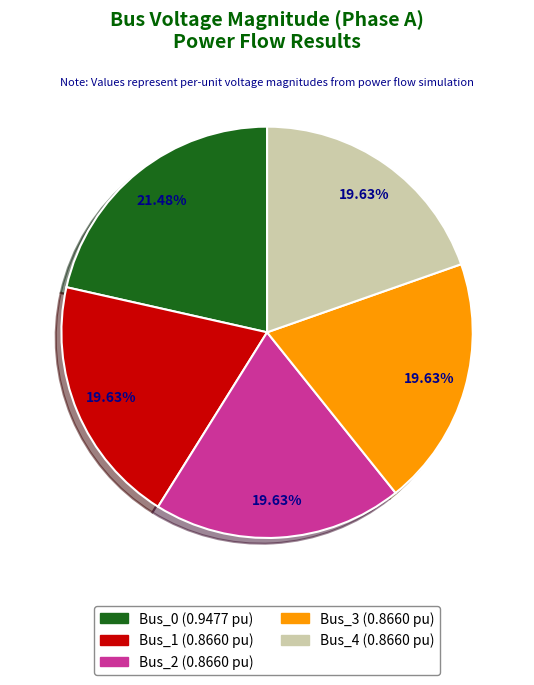

Which has a higher value, Bus_0 or Bus_1?

Bus_0